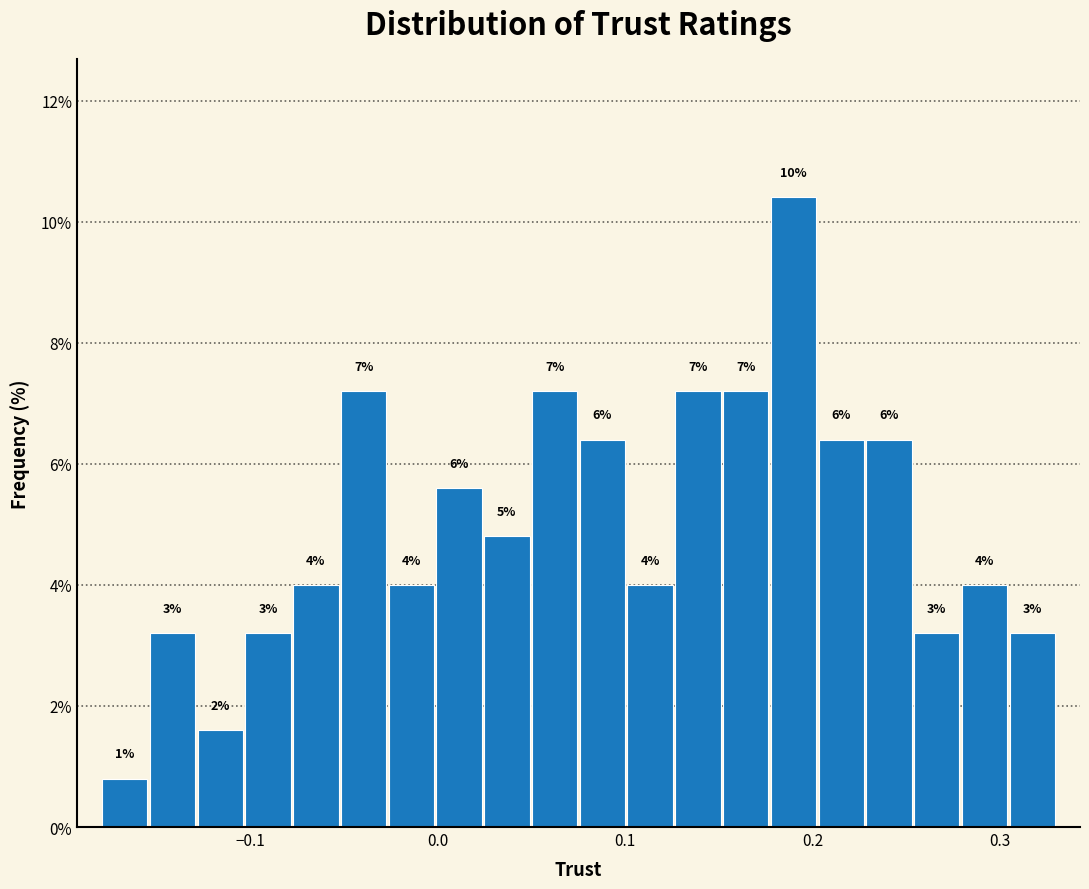

Around what value on the x-axis is the tallest bar? Give the approximate position of its centre, as read against the axis.

0.19